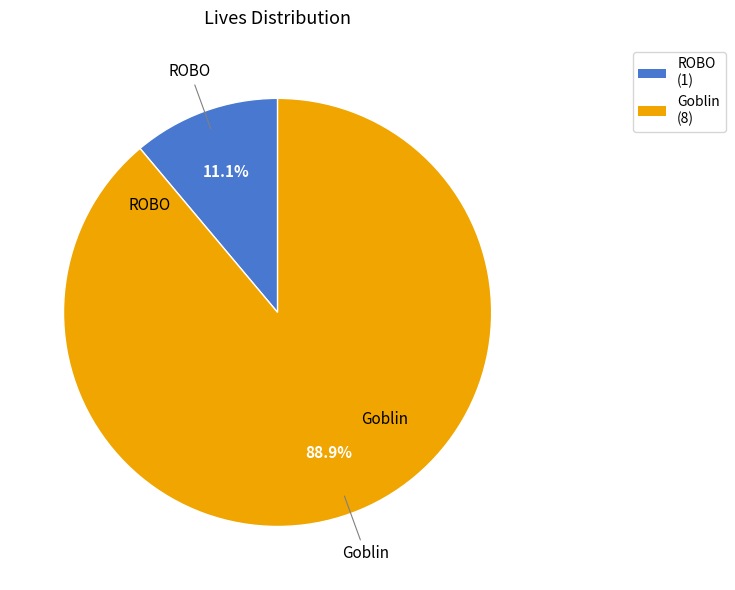

What percentage is the ROBO slice, to the nearest percent?

11%